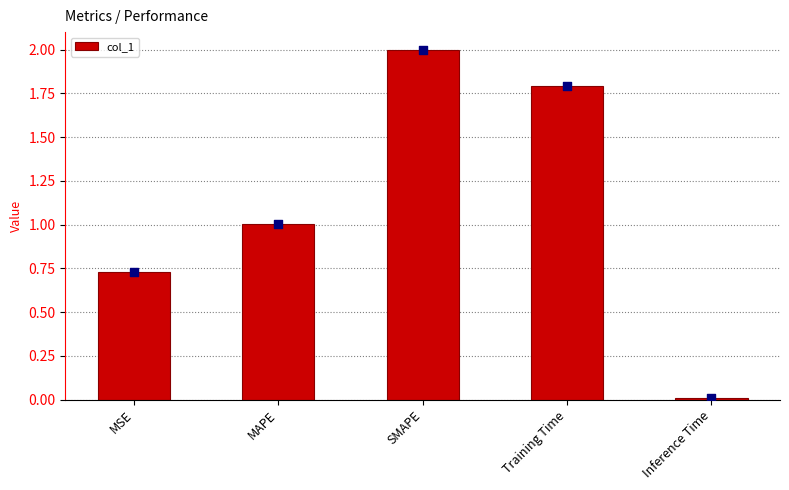

What is the ratio of the value at SMAPE to the value at Training Time?

1.1